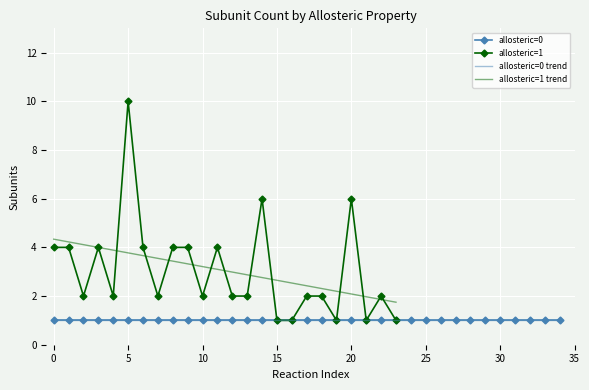

What is the highest value of the allosteric=1 trend series?

4.3